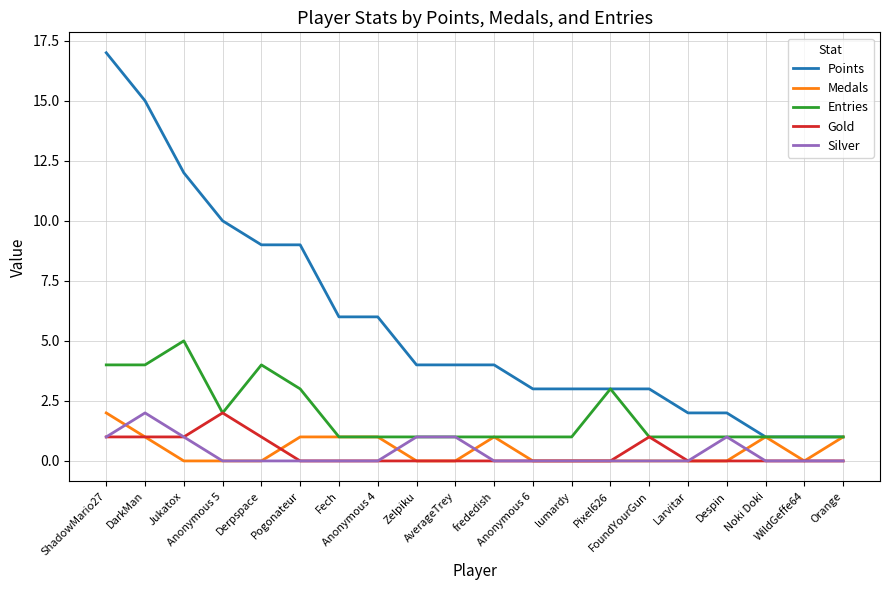

Does the chart display data point markers on the line(s)?

No